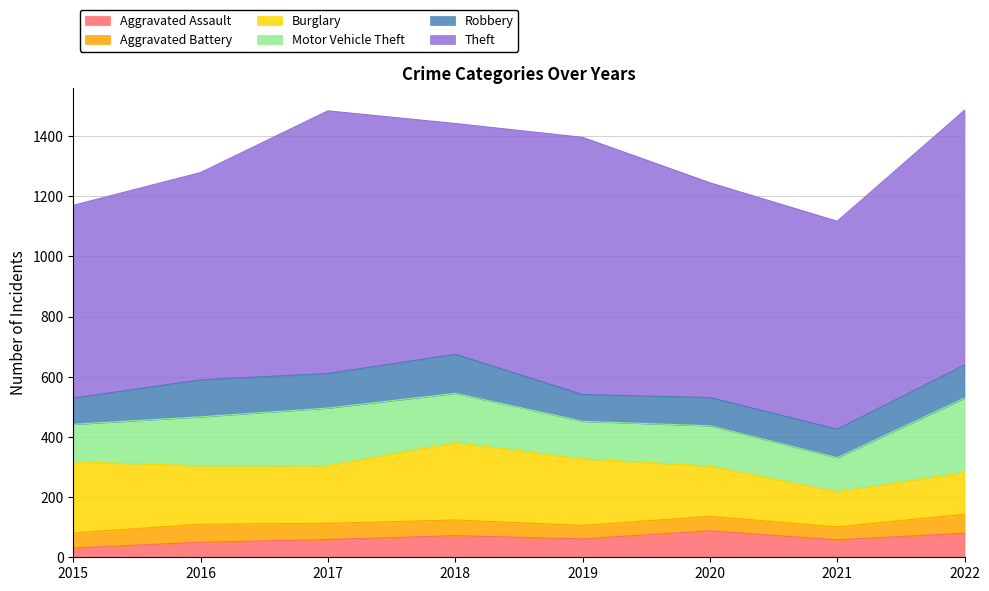

True or false: Motor Vehicle Theft and Robbery cross at least once.

False